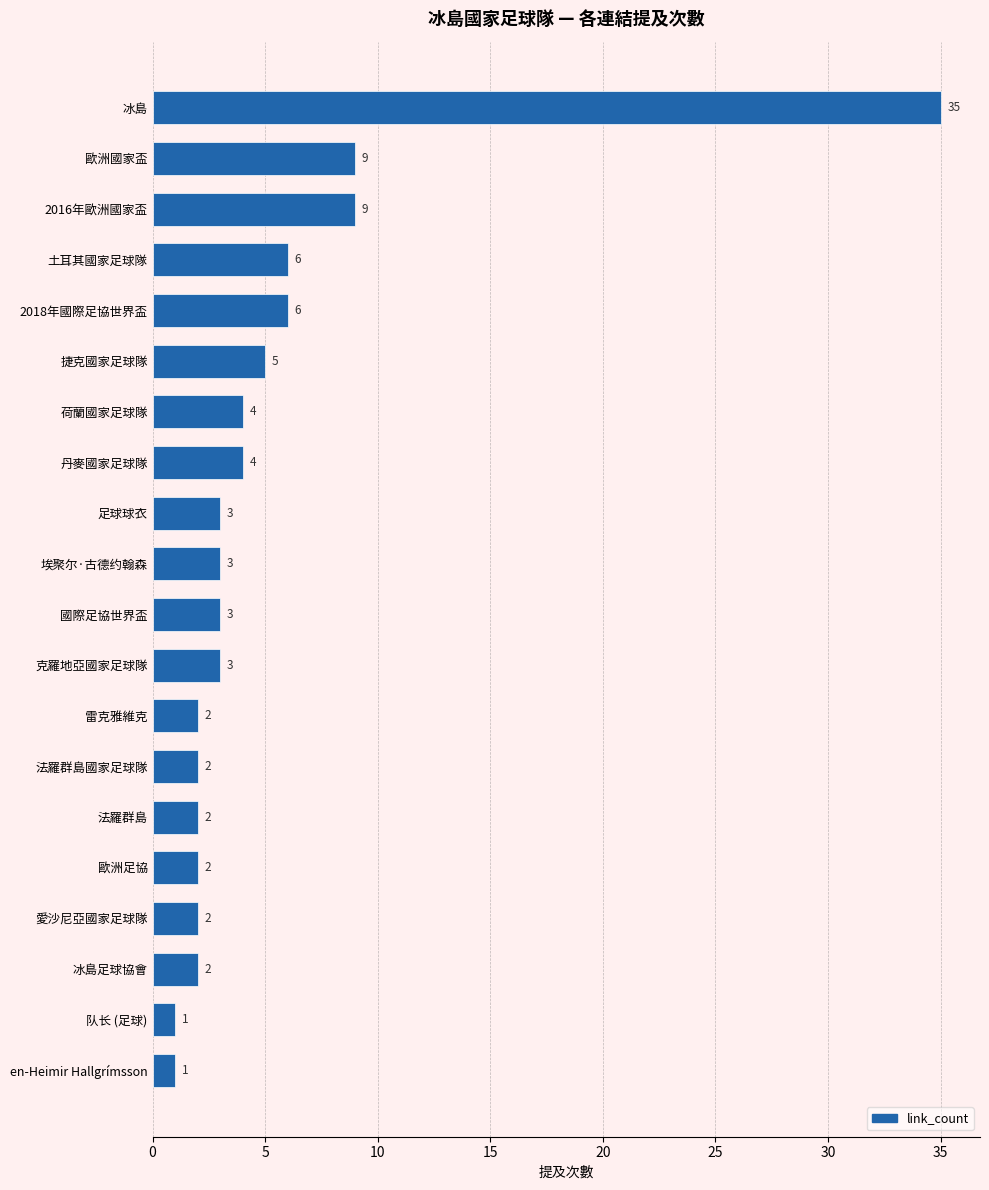

What is the label of the 1st bar from the bottom?

en-Heimir Hallgrímsson